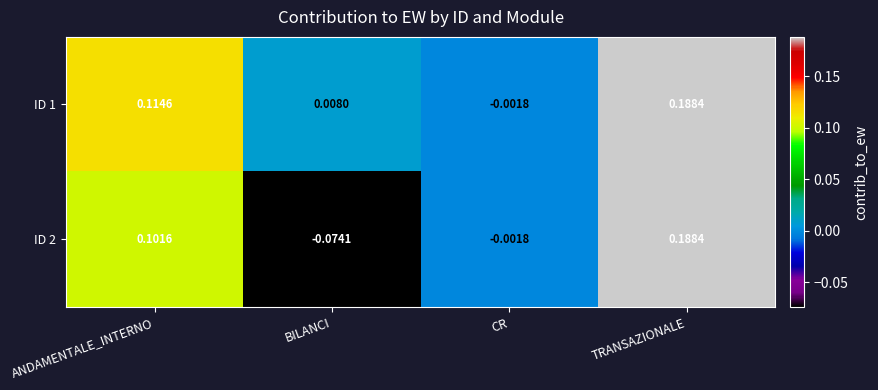

At which label is ID 2 closest to 0?

CR